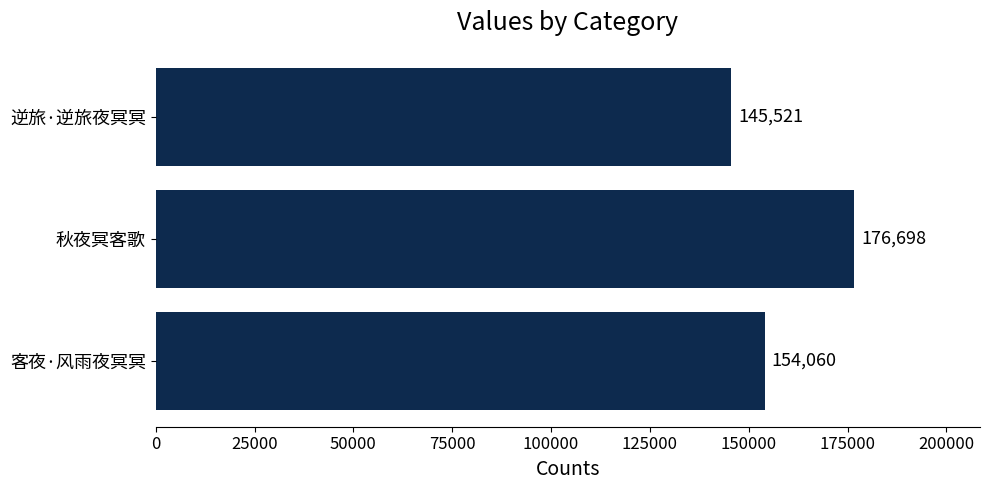

True or false: the data shows 30990 at 逆旅·逆旅夜冥冥.

False